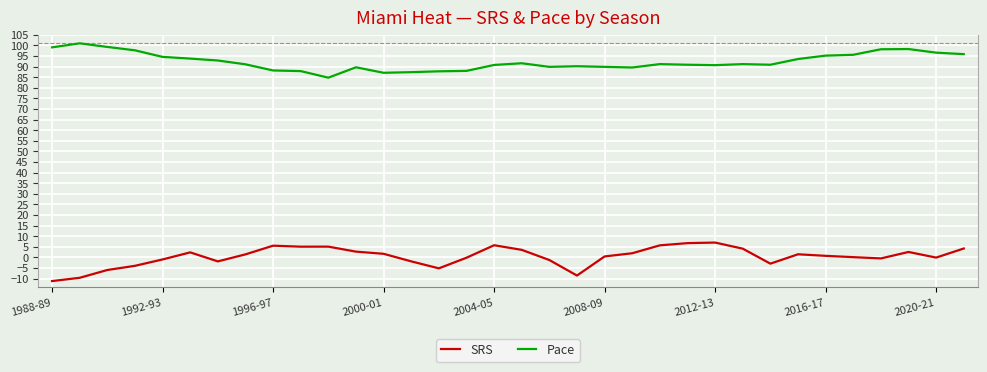

List the series in order of their overall mean, highest first.

Pace, SRS